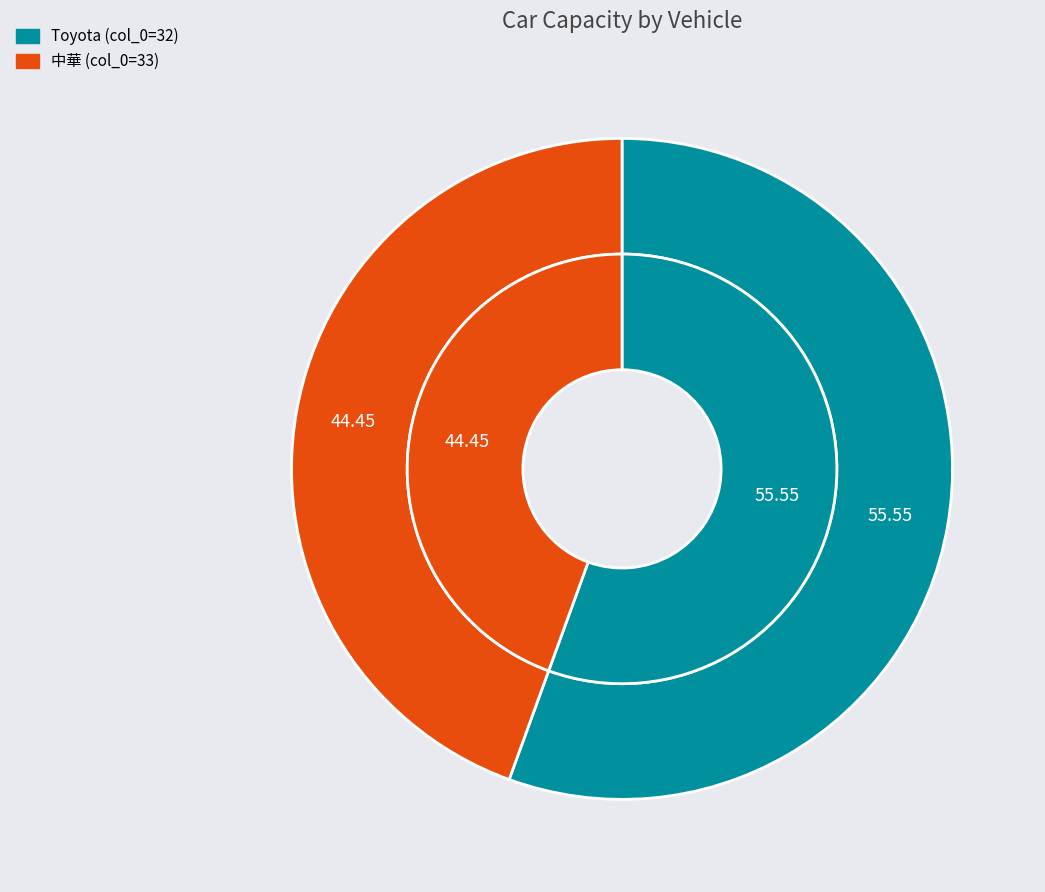

What is the smallest slice in the pie chart?

中華 (col_0=33)